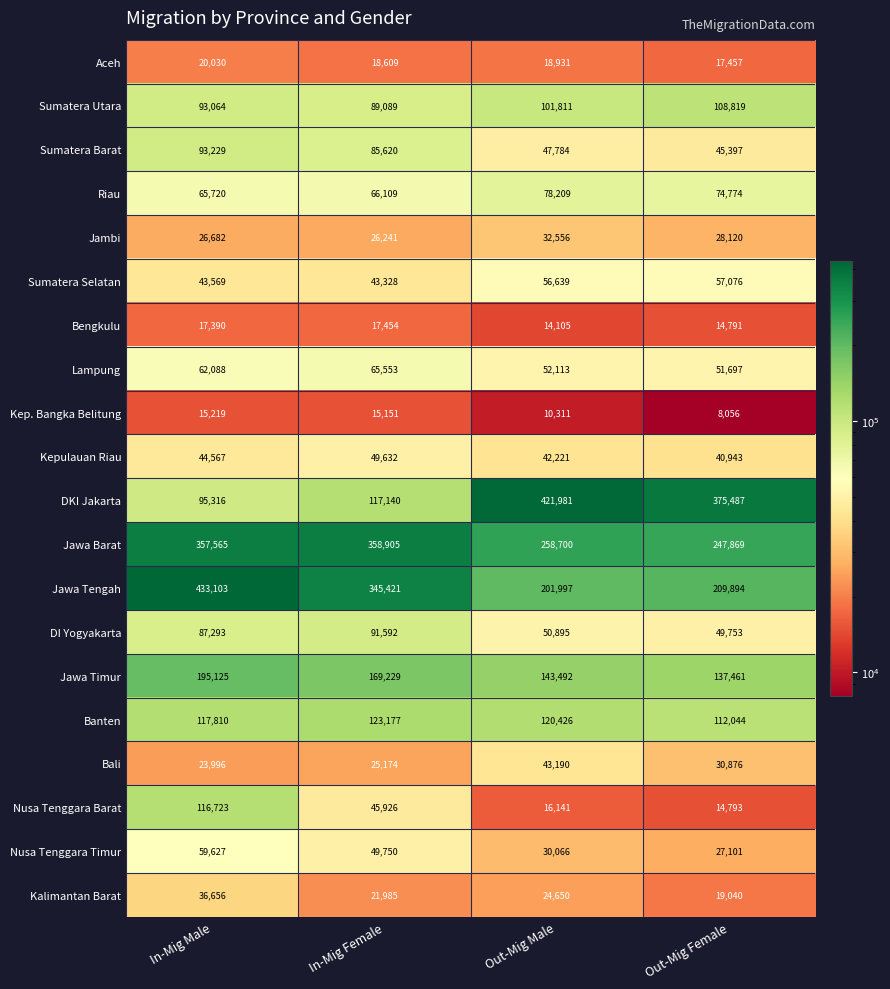

True or false: Jawa Tengah has a value of 433103 at In-Mig Male.

True